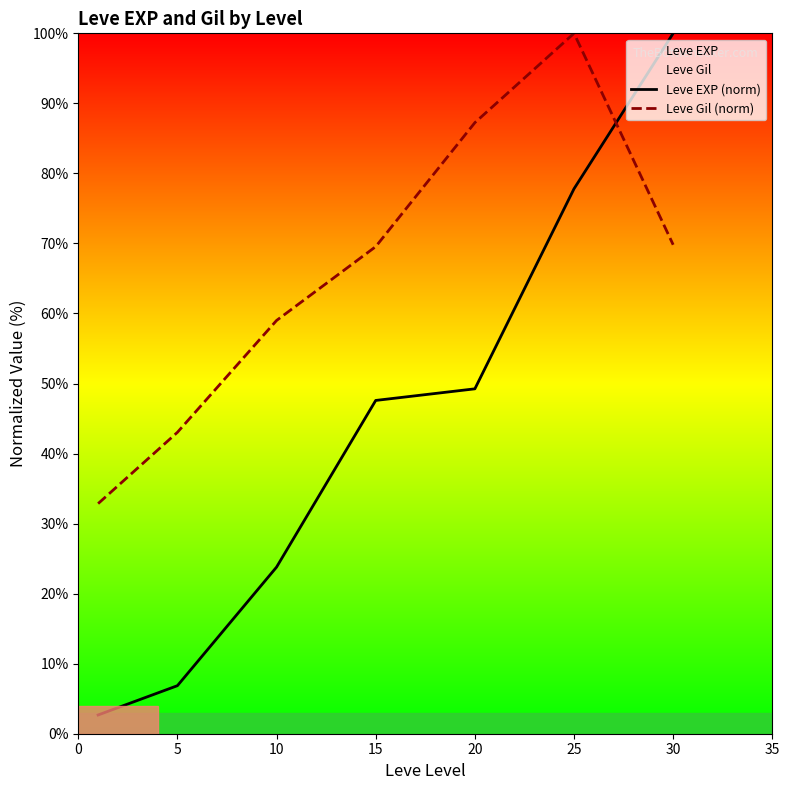

Is it true that Leve Gil (norm) equals 87.2 at 20?

True